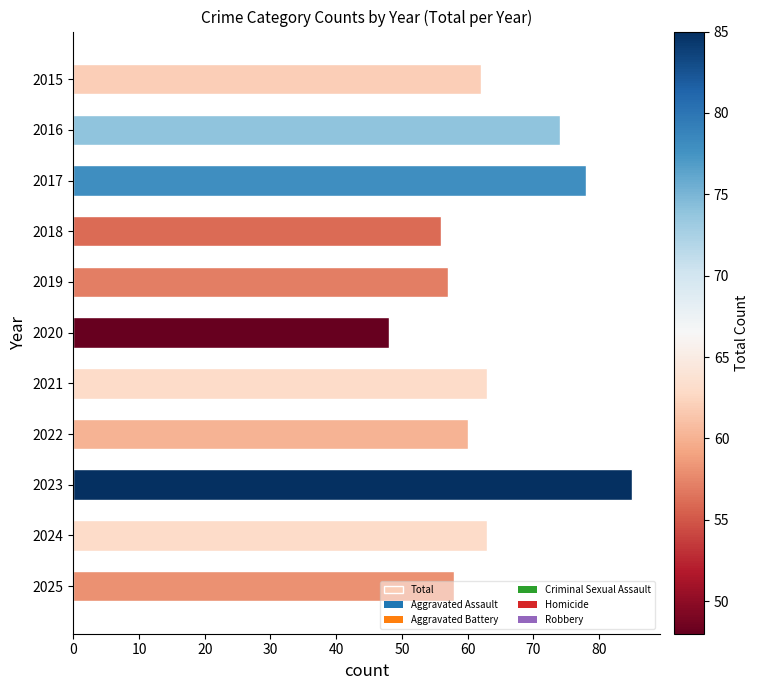

What is the maximum value shown in the chart?

85